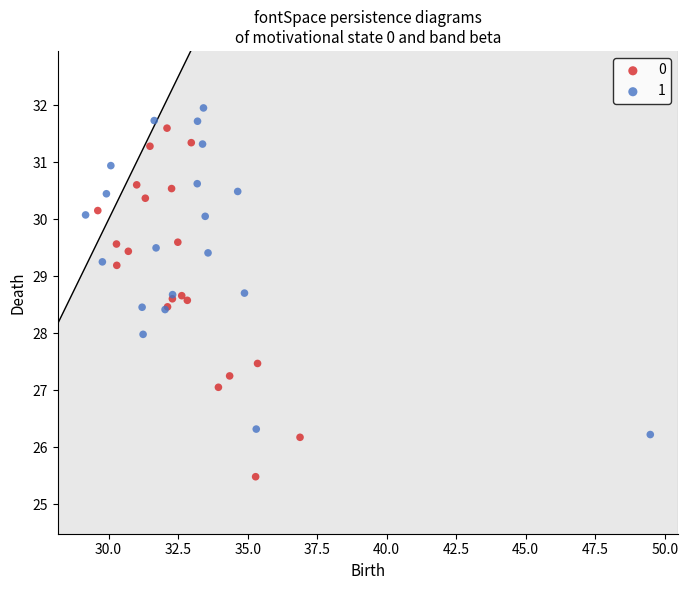

Which series reaches the maximum Y coordinate?

1